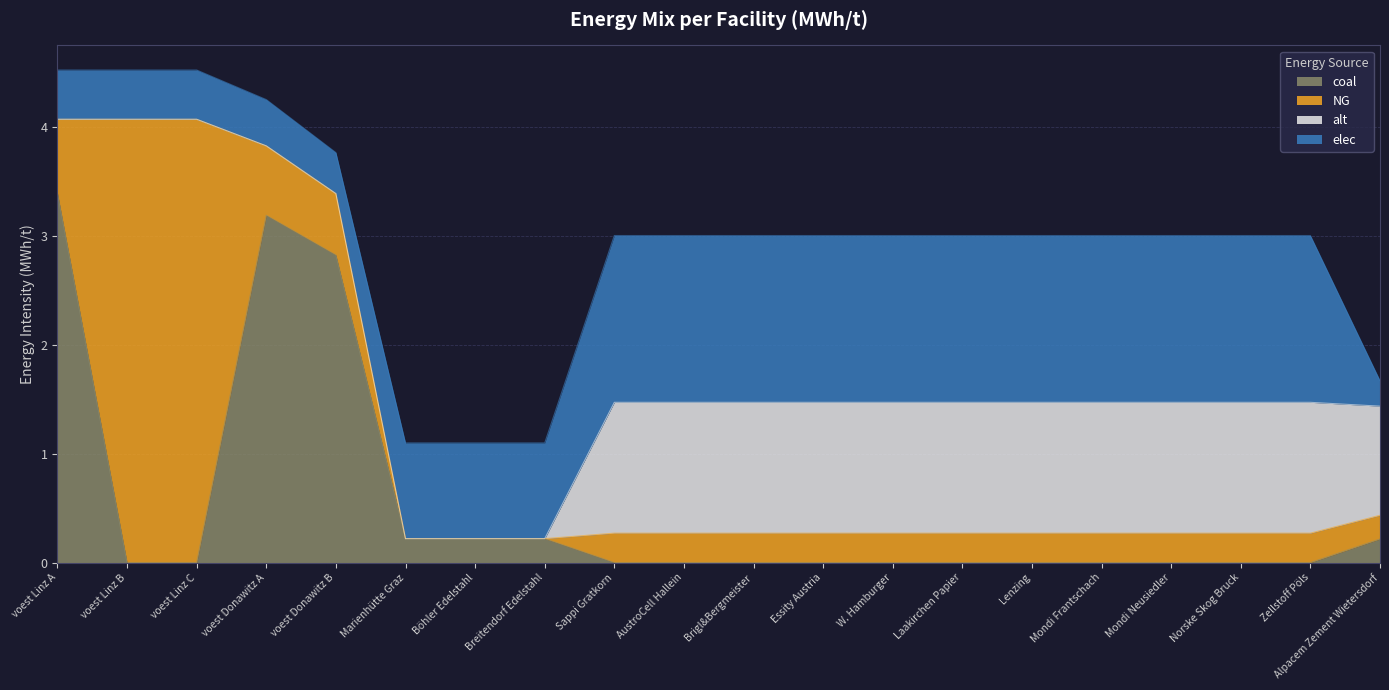

Rank the categories by NG value from highest to lowest.

voest Linz B, voest Linz C, voest Linz A, voest Donawitz A, voest Donawitz B, Sappi Gratkorn, AustroCell Hallein, Brigl&Bergmeister, Essity Austria, W. Hamburger, Laakirchen Papier, Lenzing, Mondi Frantschach, Mondi Neusiedler, Norske Skog Bruck, Zellstoff Pöls, Alpacem Zement Wietersdorf, Marienhütte Graz, Böhler Edelstahl, Breitendorf Edelstahl